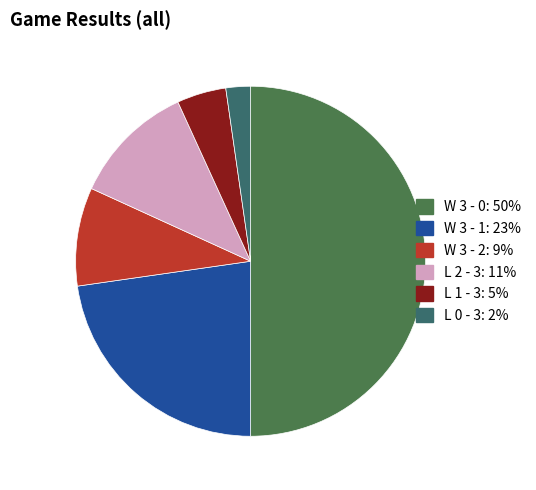

How many slices are in this pie chart?

6